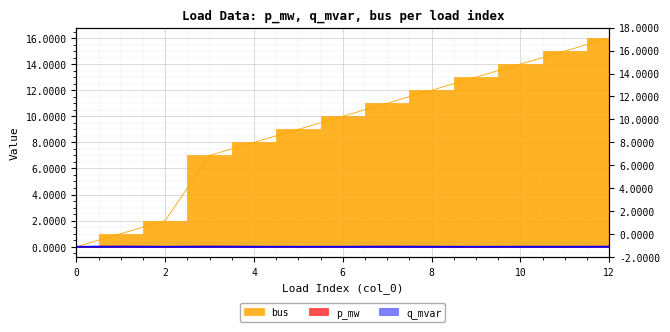

Which series changed the most between 7 and 12?

bus